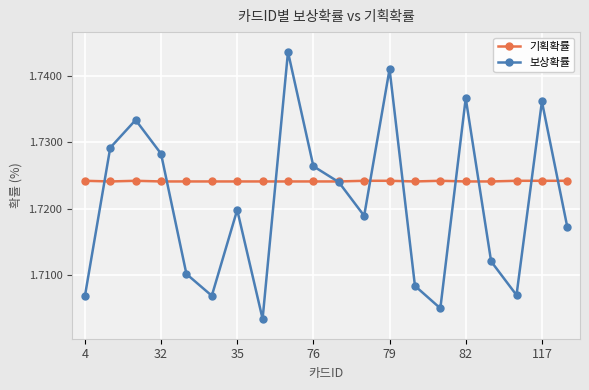

In 보상확률, how many points are higher than both neighbors (excluding endpoints)?

6